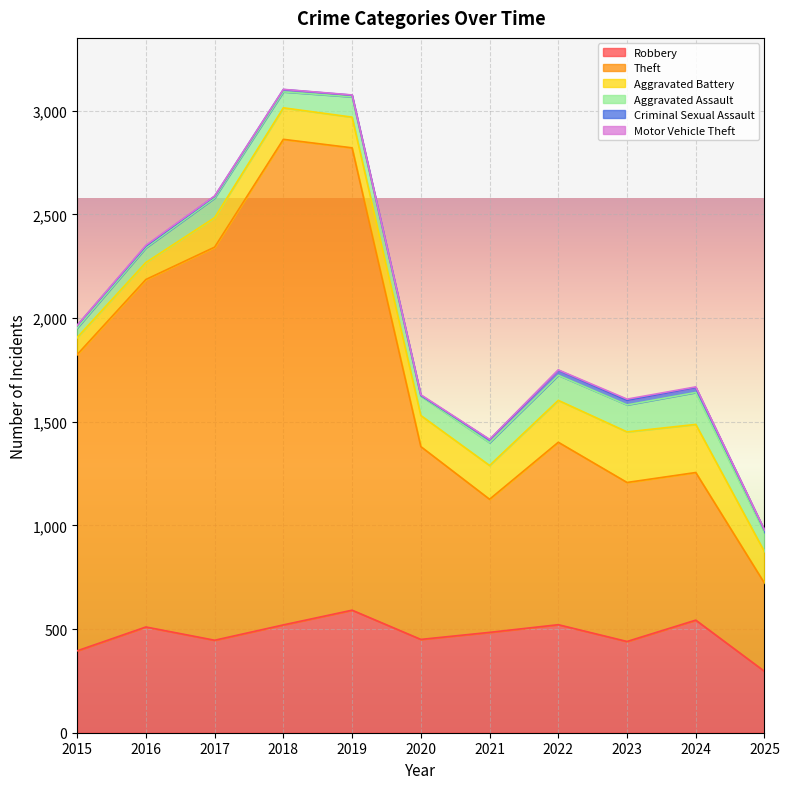

Is the value of Aggravated Battery at 2025 greater than the value of Theft at 2022?

No